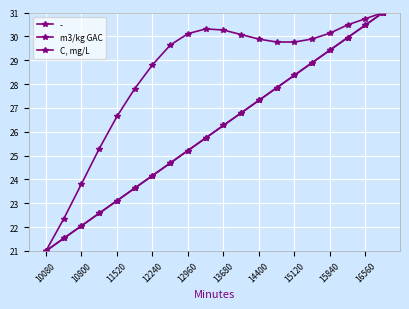

True or false: m3/kg GAC and C, mg/L intersect in this chart.

False